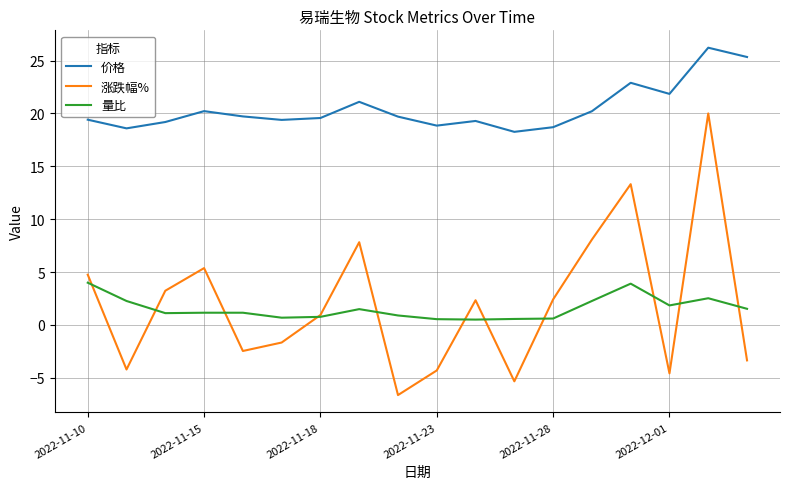

At how many categories does at least one series exceed 14?

18